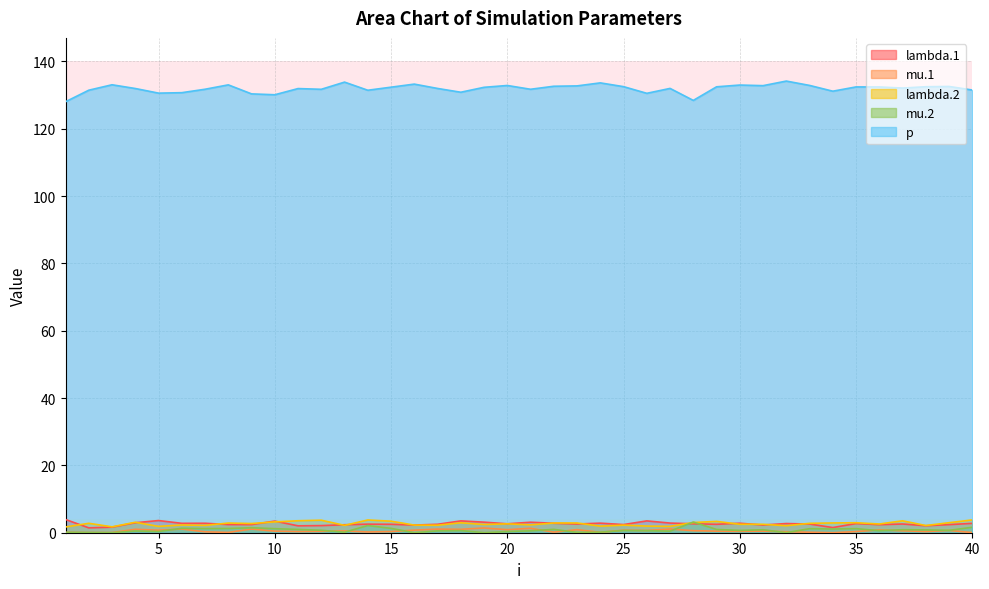

What value does the lambda.1 series have at 18?

3.5